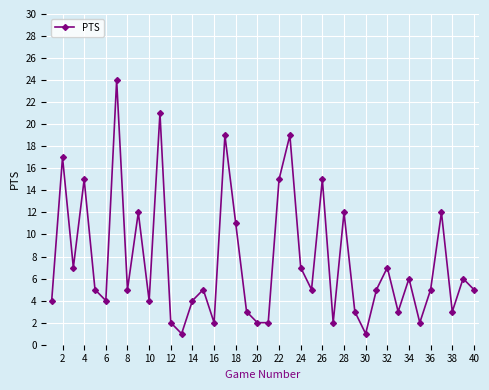

How many points are higher than both their immediate neighbors (excluding endpoints)?

14